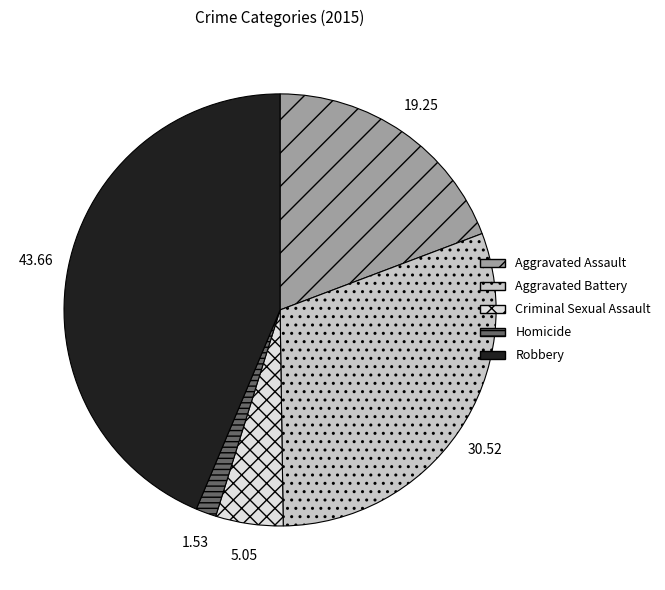

Does Aggravated Assault represent more than half of the total?

No